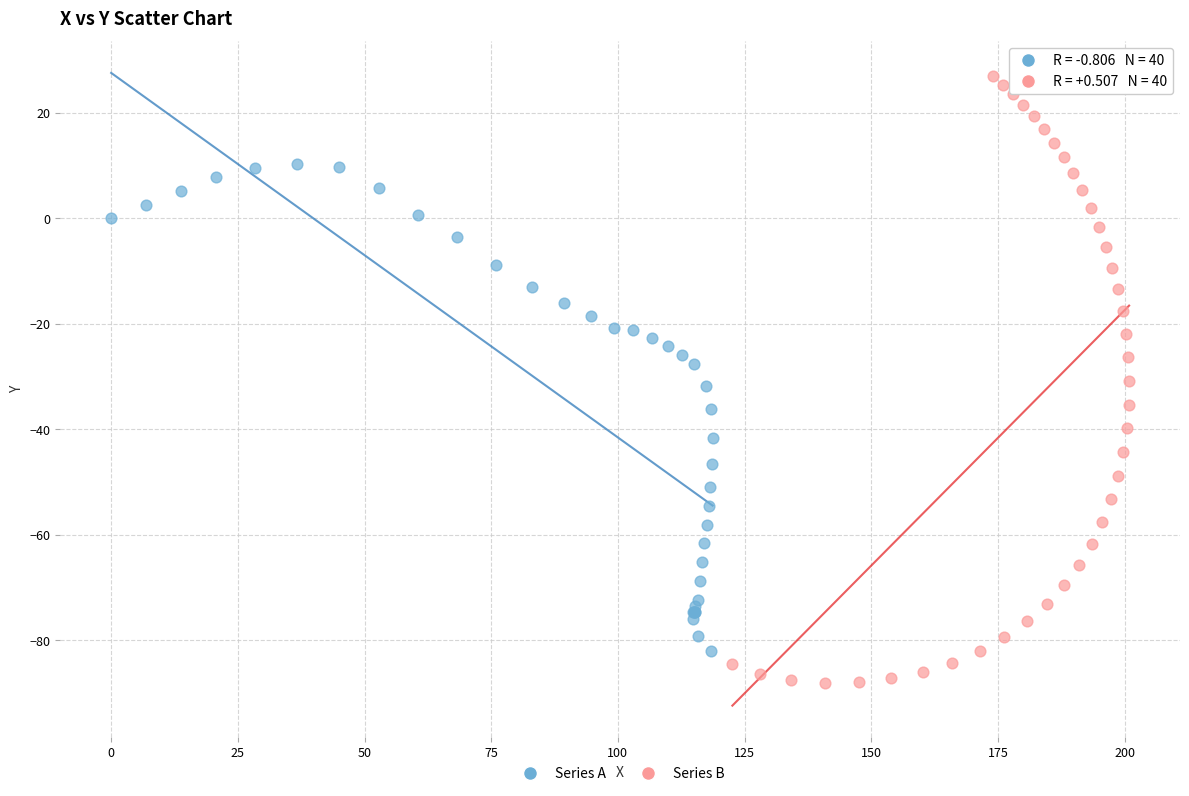

Which series reaches the minimum Y coordinate?

Series B